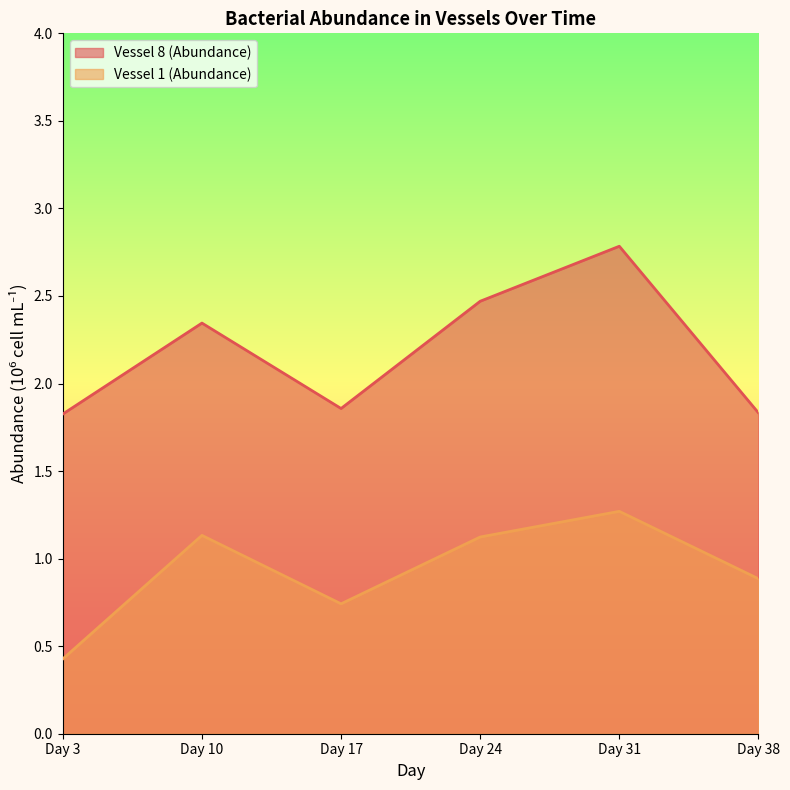

What is the value of the Vessel 8 (Abundance) point at the 1st from the left?

1.8